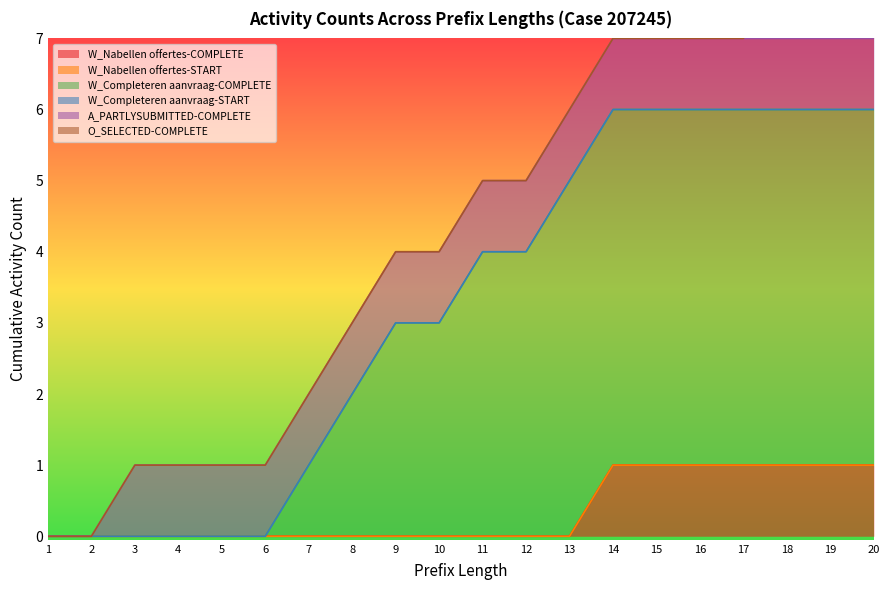

At which category is the sum across all series the highest?

18